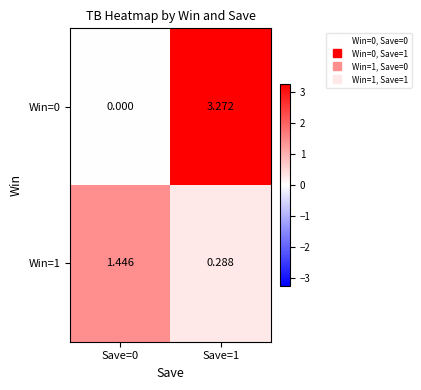

Is the value of Win=1 at Save=1 greater than the value of Win=0 at Save=1?

No